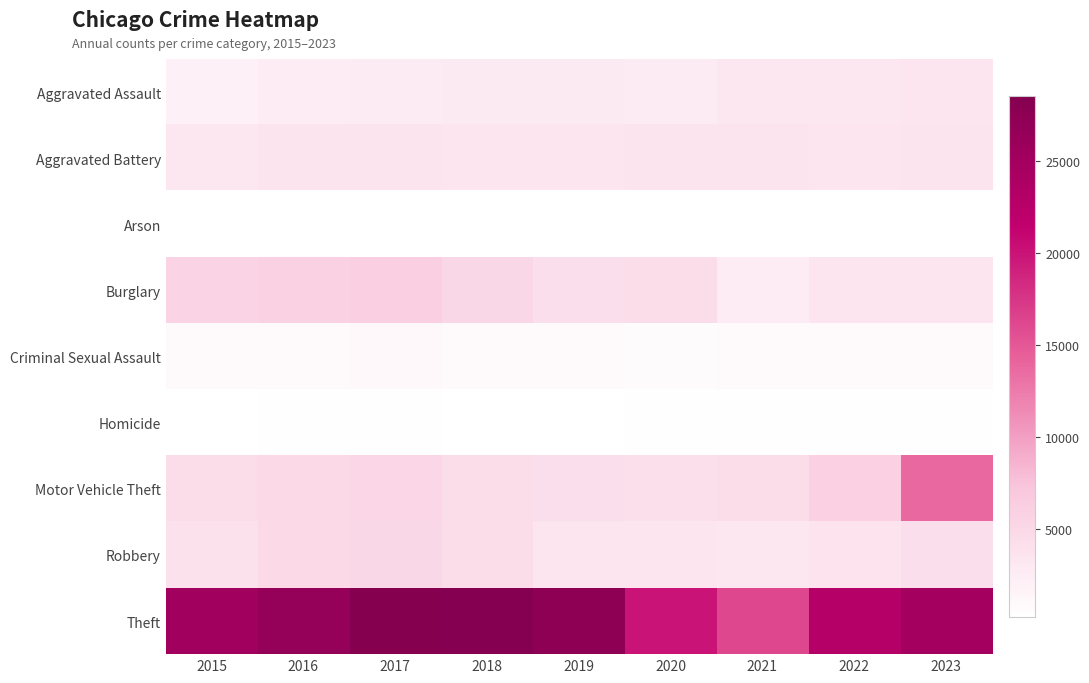

Rank the series at 2021 from lowest to highest value.

Arson, Homicide, Criminal Sexual Assault, Burglary, Robbery, Aggravated Assault, Aggravated Battery, Motor Vehicle Theft, Theft